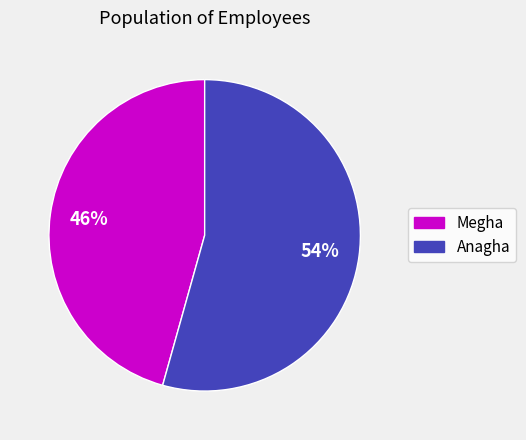

Does Megha account for over 50% of the chart?

No